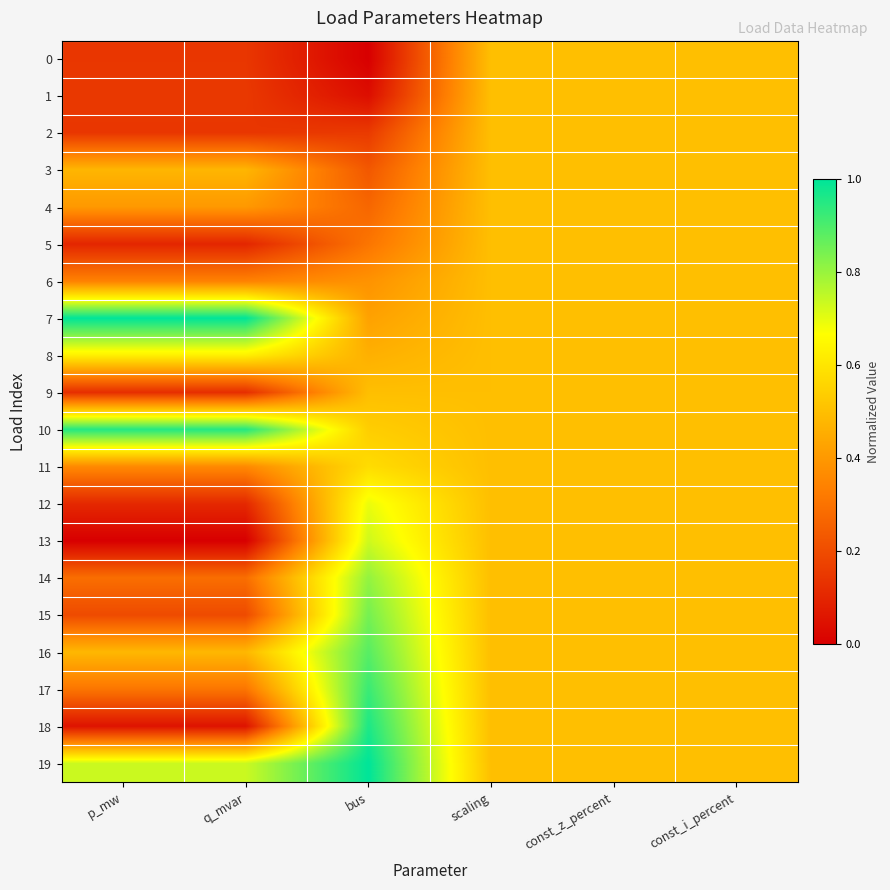

At bus, list the series in order from smallest to largest.

0, 1, 2, 3, 4, 5, 6, 7, 8, 9, 10, 11, 12, 13, 14, 15, 16, 17, 18, 19